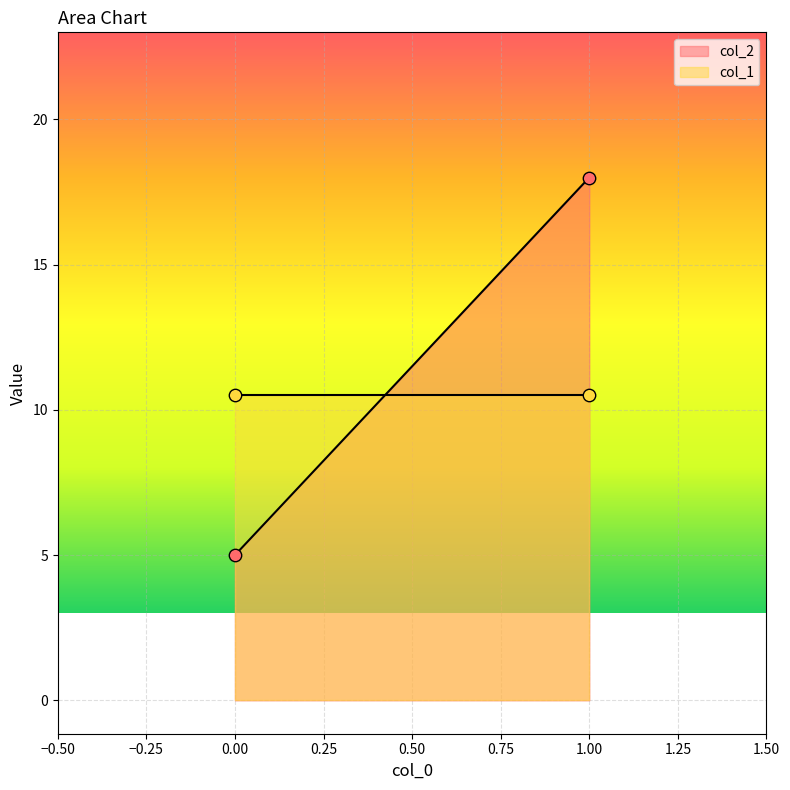

At how many categories does at least one series exceed 5?

2